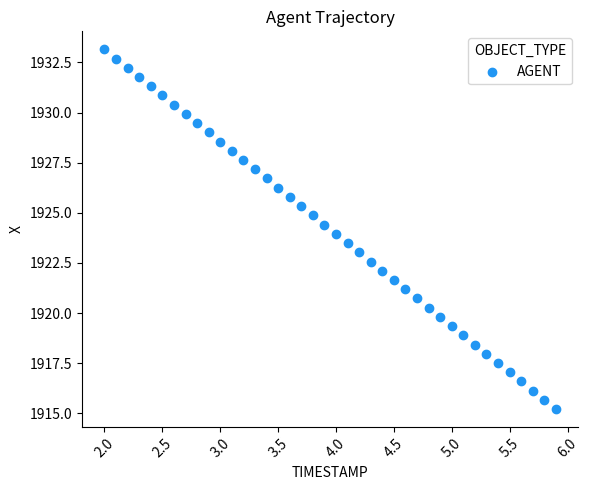

What is the range of Y values (max minus min)?

17.9